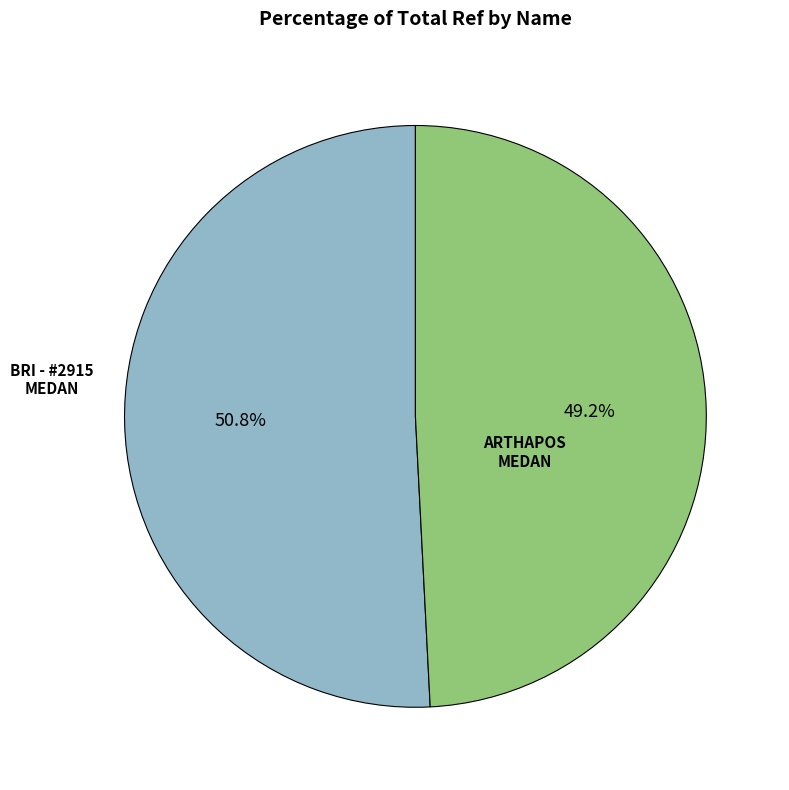

Does any single category account for the majority?

Yes